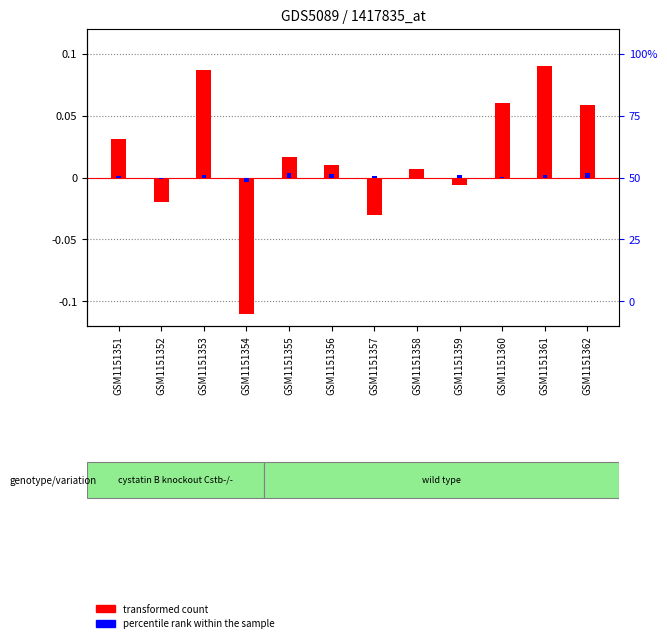

Where does the percentile rank within the sample series first go above 0?

GSM1151351